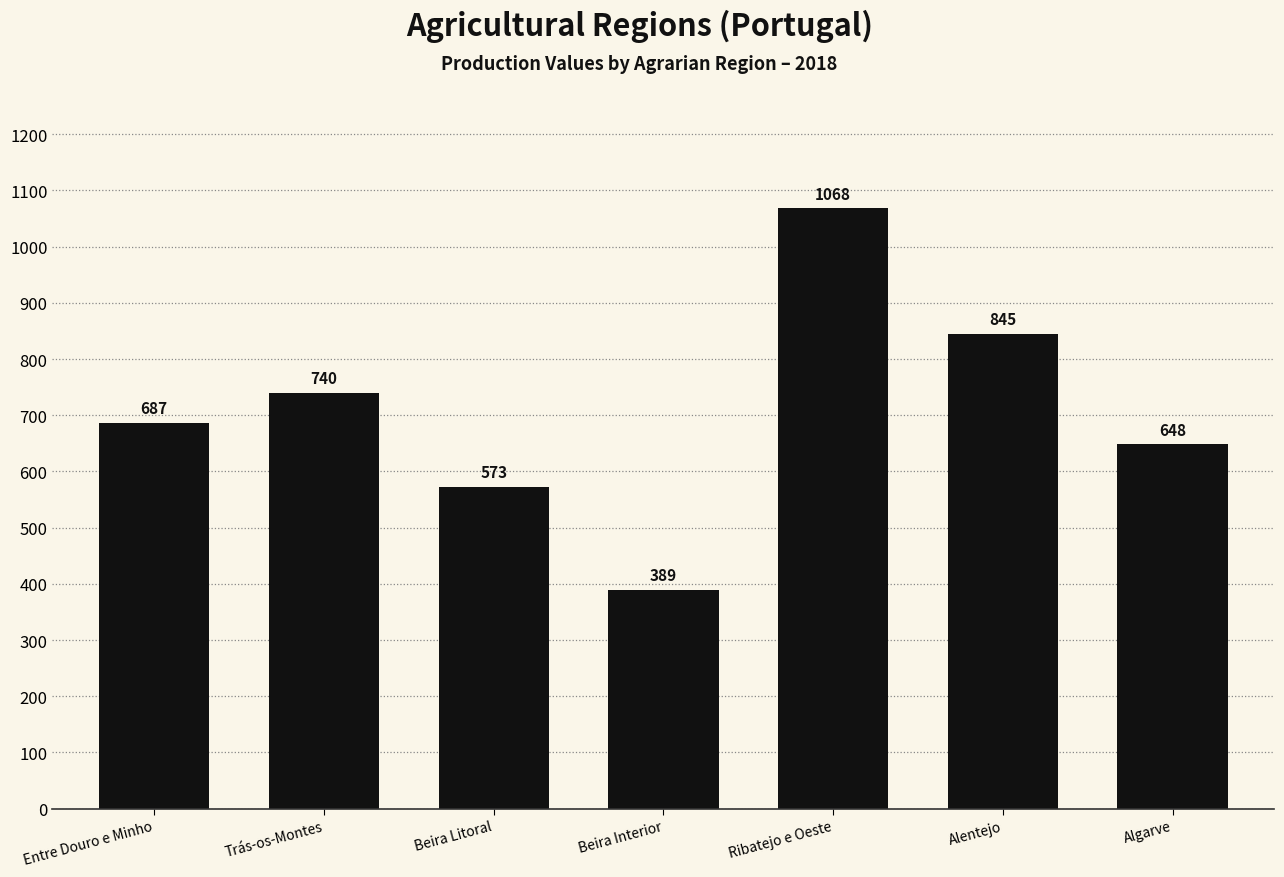

True or false: the data shows 648 at Algarve.

True